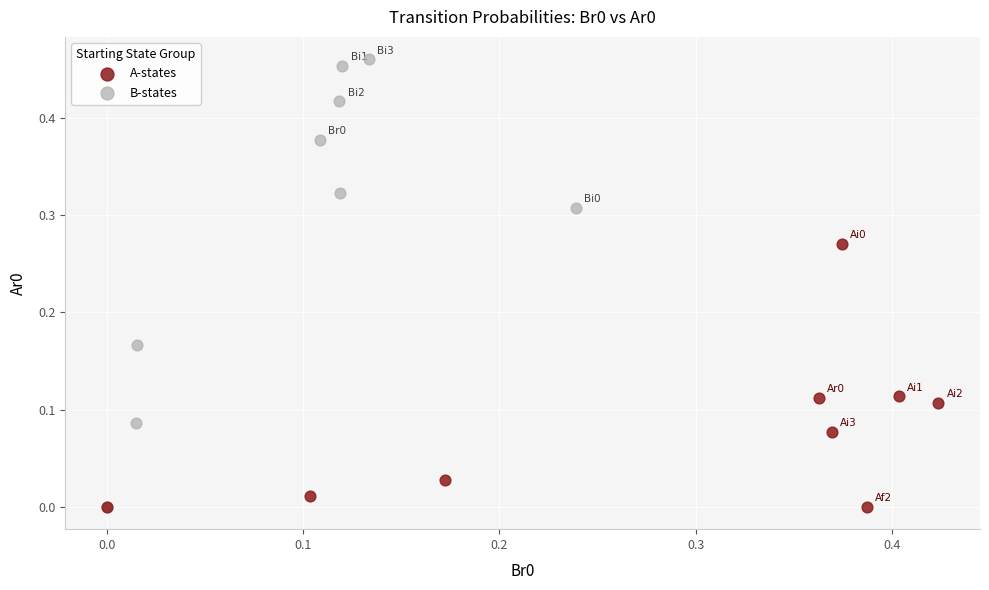

Which series reaches the maximum Y coordinate?

B-states